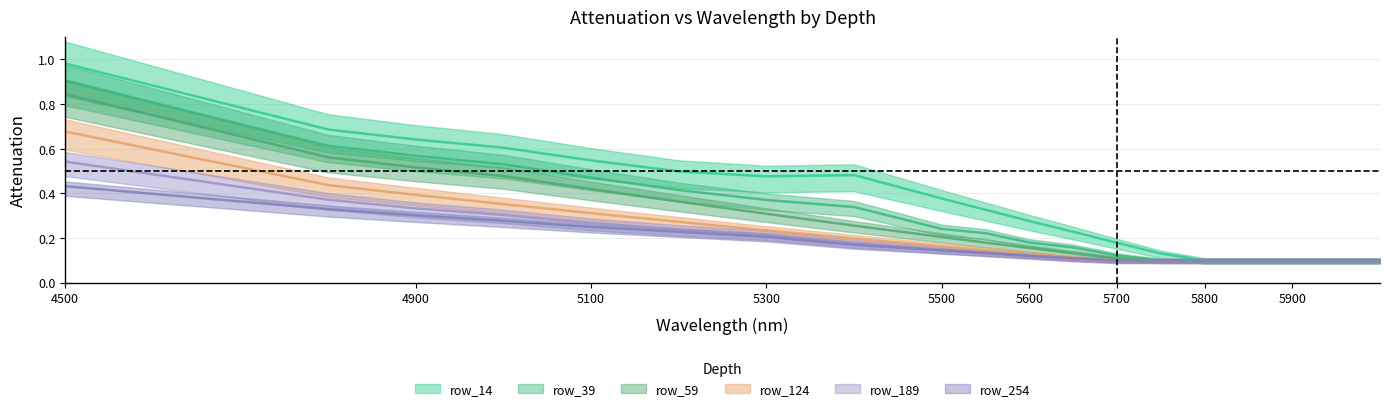

True or false: row_124 has a value of 0.1 at 5900.

True